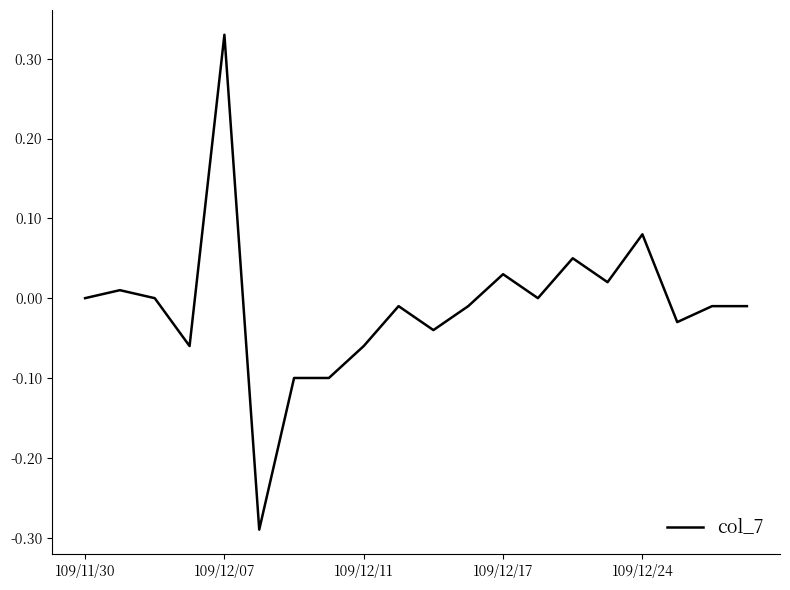

What is the sum of all values?

-0.2